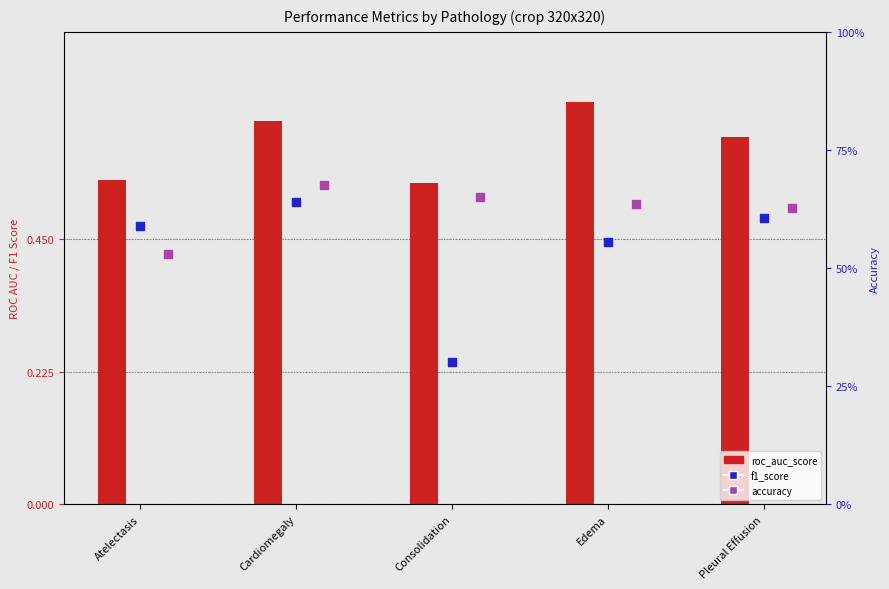

Which series has the largest total across all categories?

accuracy